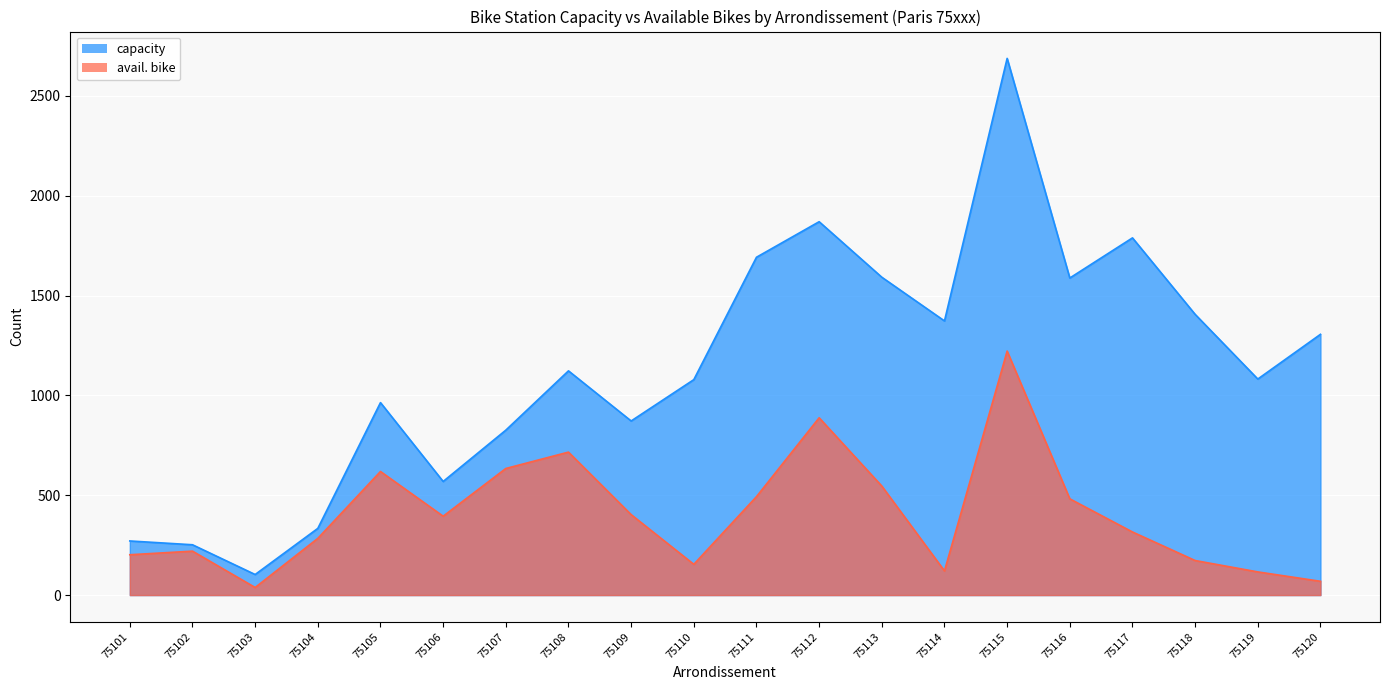

Reading left to right, extract all data points from this chart.

capacity: 75101=271	75102=252	75103=103	75104=334	75105=964	75106=569	75107=826	75108=1123	75109=872	75110=1079	75111=1692	75112=1870	75113=1592	75114=1373	75115=2688	75116=1588	75117=1789	75118=1406	75119=1082	75120=1306
avail. bike: 75101=202	75102=220	75103=38	75104=284	75105=619	75106=395	75107=634	75108=716	75109=403	75110=154	75111=493	75112=888	75113=546	75114=121	75115=1222	75116=482	75117=316	75118=173	75119=116	75120=69